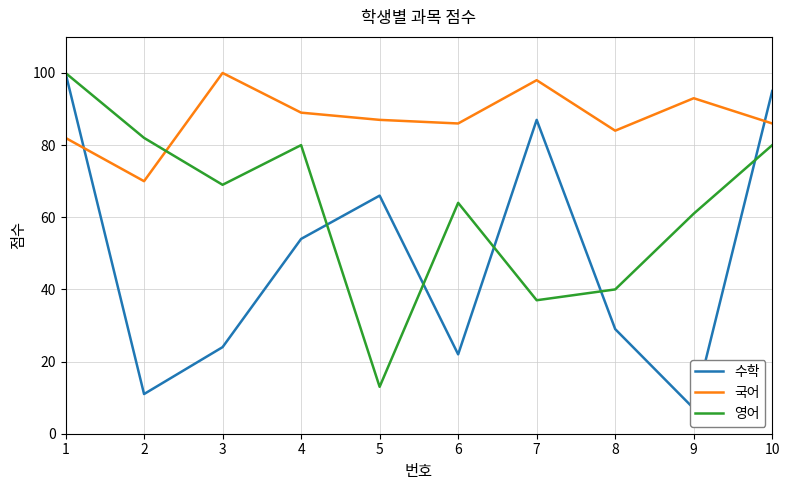

Reading left to right, extract all data points from this chart.

수학: 100	11	24	54	66	22	87	29	7	95
국어: 82	70	100	89	87	86	98	84	93	86
영어: 100	82	69	80	13	64	37	40	61	80